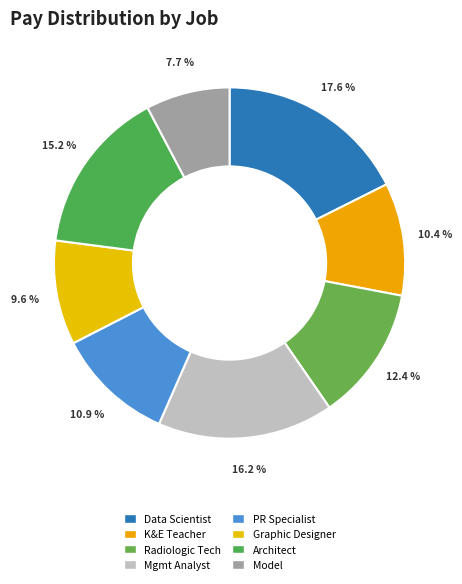

How many segments does this pie chart have?

8